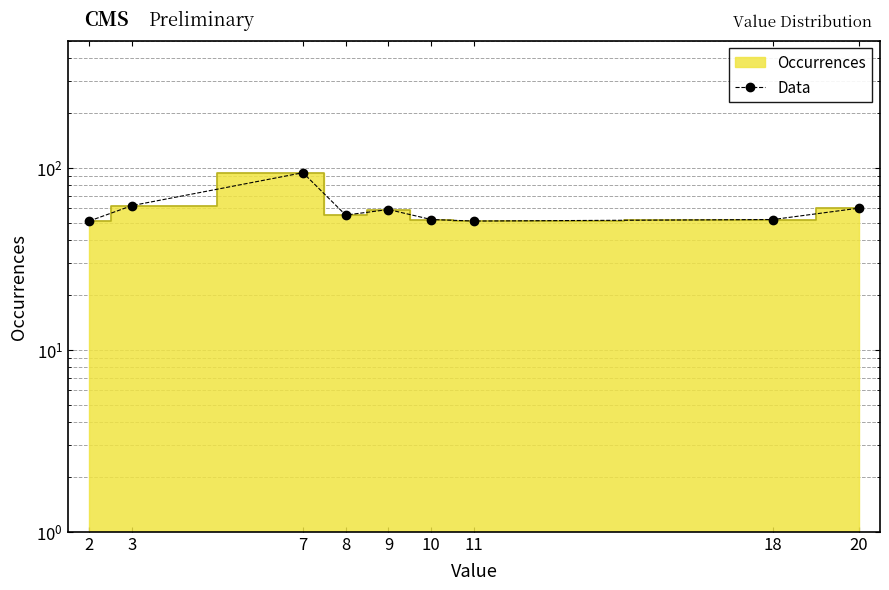

What is the difference between the values at 20 and 7?

34